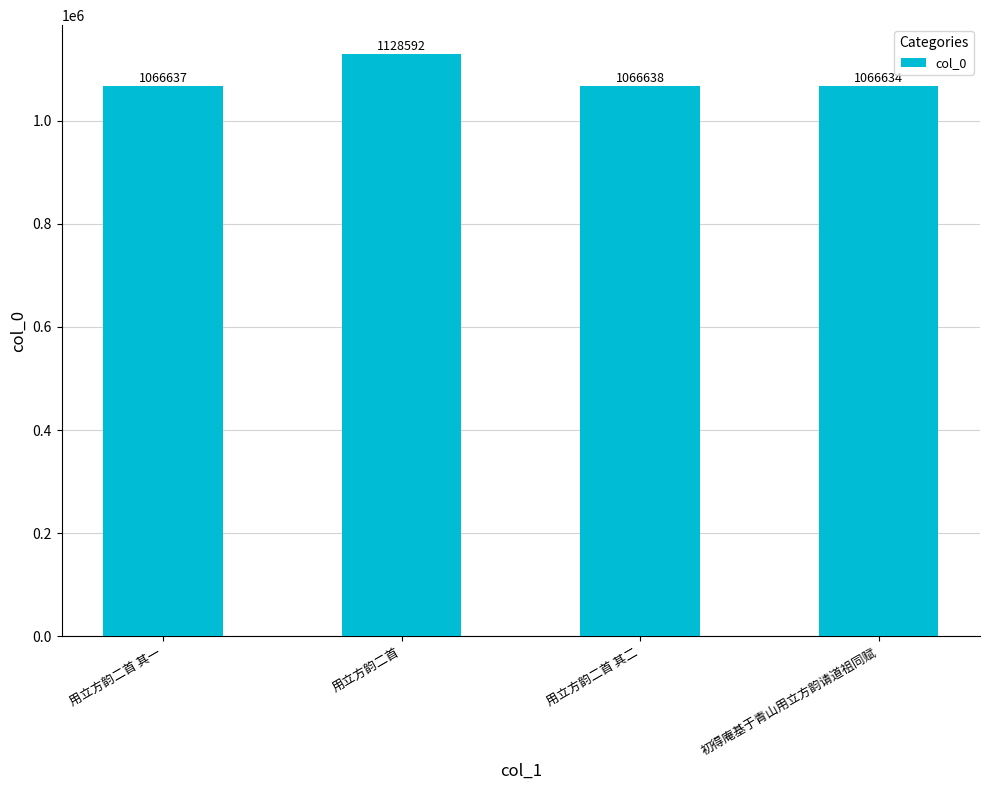

How many distinct data groups are displayed?

1